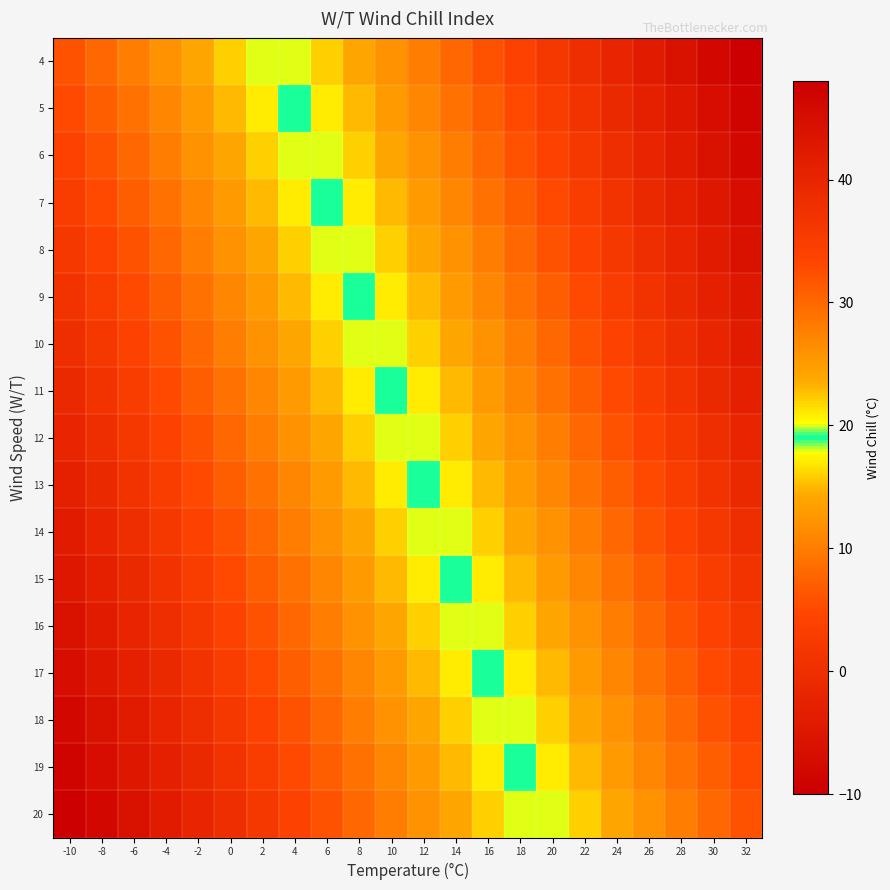

At how many categories does at least one series exceed 20?

14